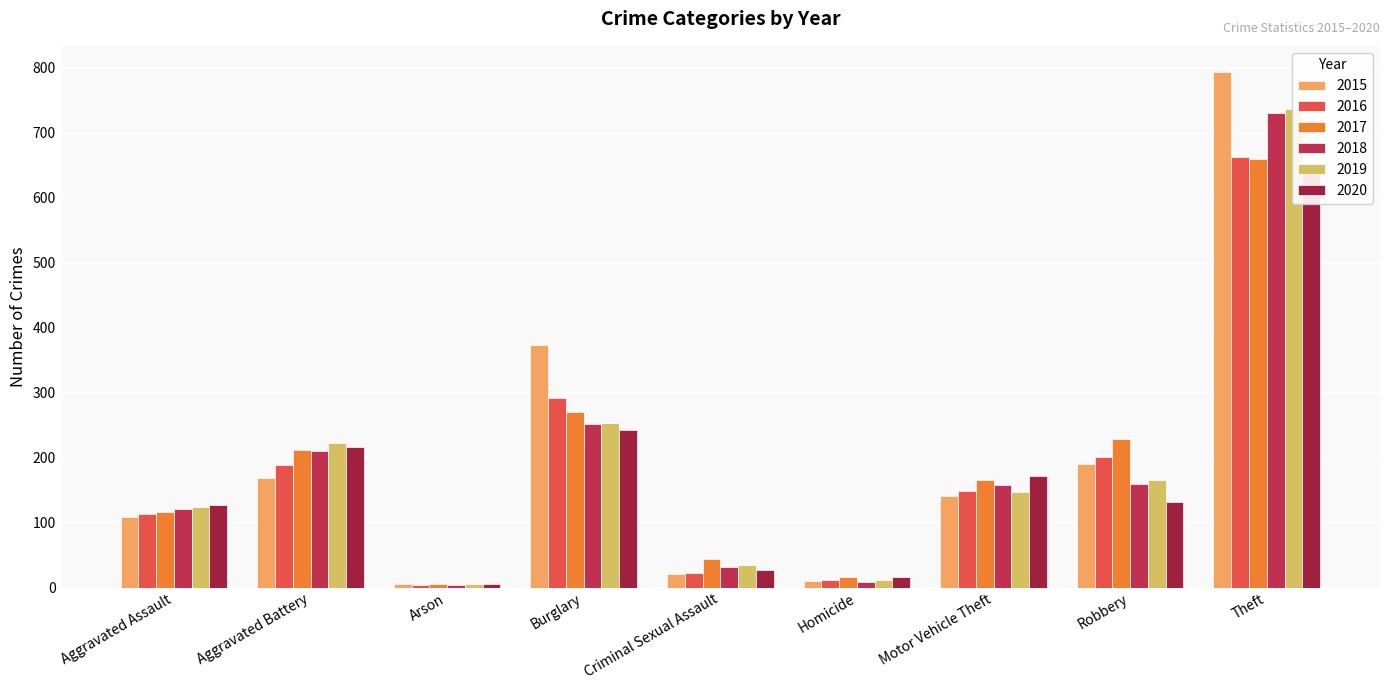

Reading left to right, extract all data points from this chart.

2015: Aggravated Assault=108	Aggravated Battery=169	Arson=5	Burglary=373	Criminal Sexual Assault=21	Homicide=10	Motor Vehicle Theft=141	Robbery=190	Theft=794
2016: Aggravated Assault=113	Aggravated Battery=188	Arson=4	Burglary=291	Criminal Sexual Assault=22	Homicide=11	Motor Vehicle Theft=149	Robbery=201	Theft=663
2017: Aggravated Assault=117	Aggravated Battery=212	Arson=6	Burglary=270	Criminal Sexual Assault=44	Homicide=17	Motor Vehicle Theft=166	Robbery=229	Theft=659
2018: Aggravated Assault=121	Aggravated Battery=210	Arson=4	Burglary=252	Criminal Sexual Assault=31	Homicide=9	Motor Vehicle Theft=158	Robbery=159	Theft=730
2019: Aggravated Assault=124	Aggravated Battery=223	Arson=6	Burglary=253	Criminal Sexual Assault=34	Homicide=11	Motor Vehicle Theft=147	Robbery=166	Theft=736
2020: Aggravated Assault=127	Aggravated Battery=216	Arson=6	Burglary=242	Criminal Sexual Assault=27	Homicide=17	Motor Vehicle Theft=172	Robbery=132	Theft=646